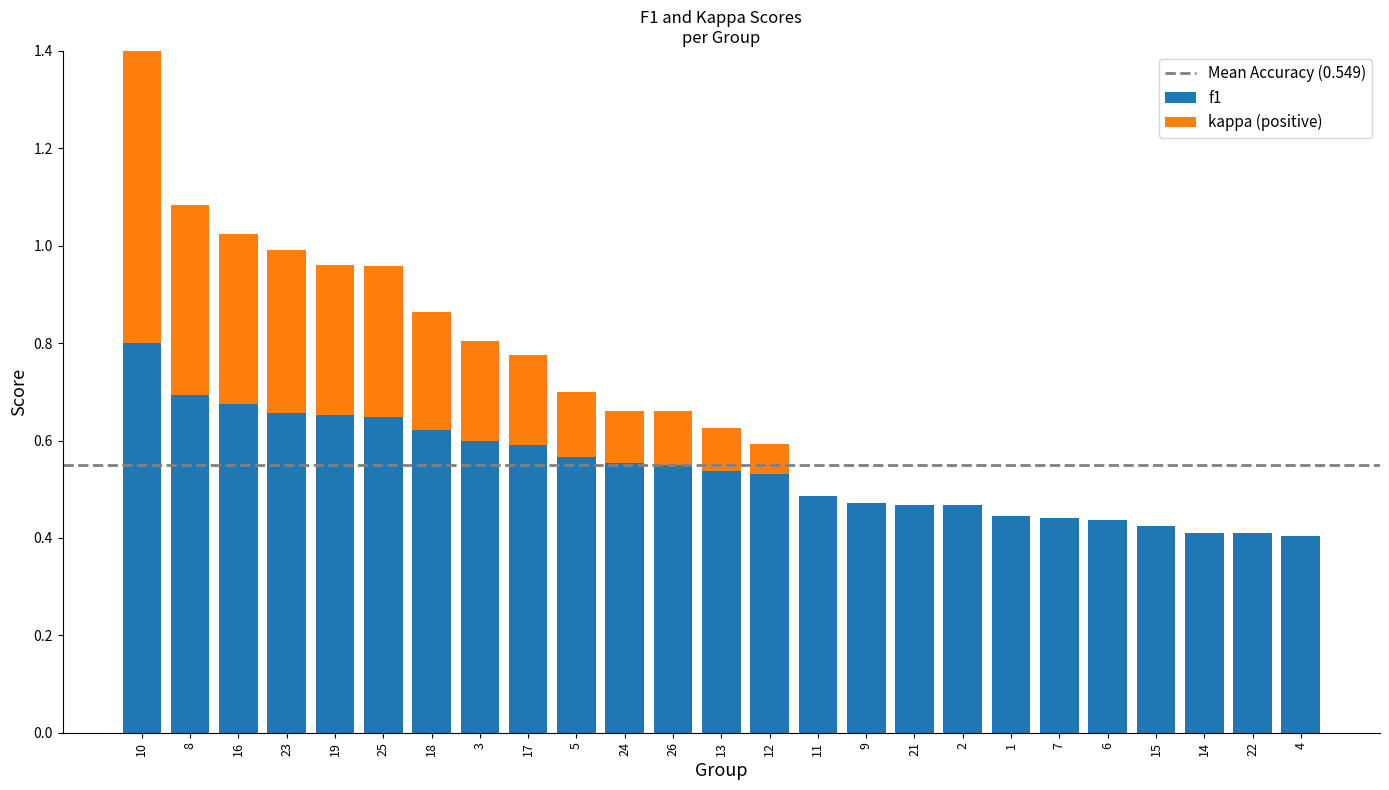

What is the sum of all f1 values?

13.5